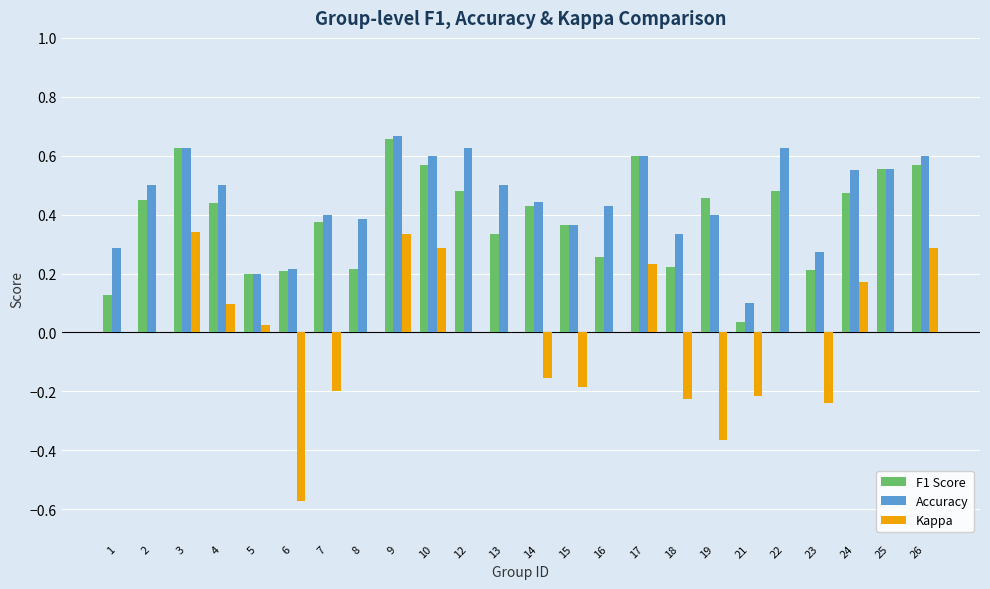

How many categories are shown in the chart?

24